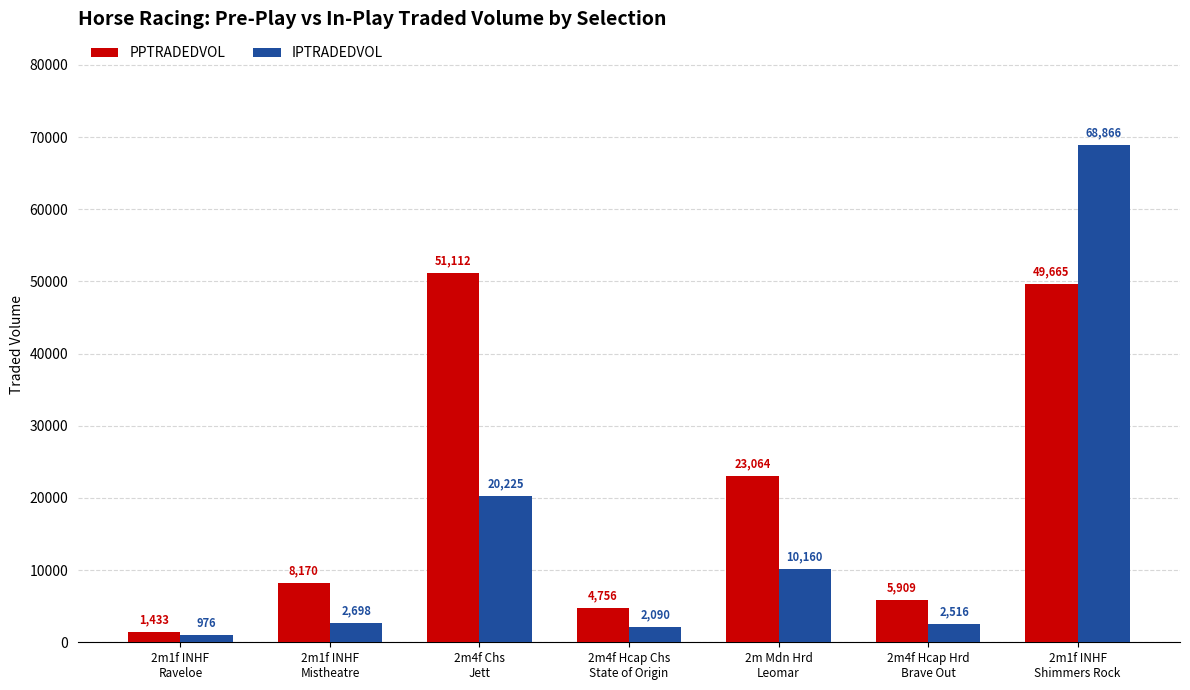

List the labels in order of IPTRADEDVOL value, smallest first.

2m1f INHF
Raveloe, 2m4f Hcap Chs
State of Origin, 2m4f Hcap Hrd
Brave Out, 2m1f INHF
Mistheatre, 2m Mdn Hrd
Leomar, 2m4f Chs
Jett, 2m1f INHF
Shimmers Rock